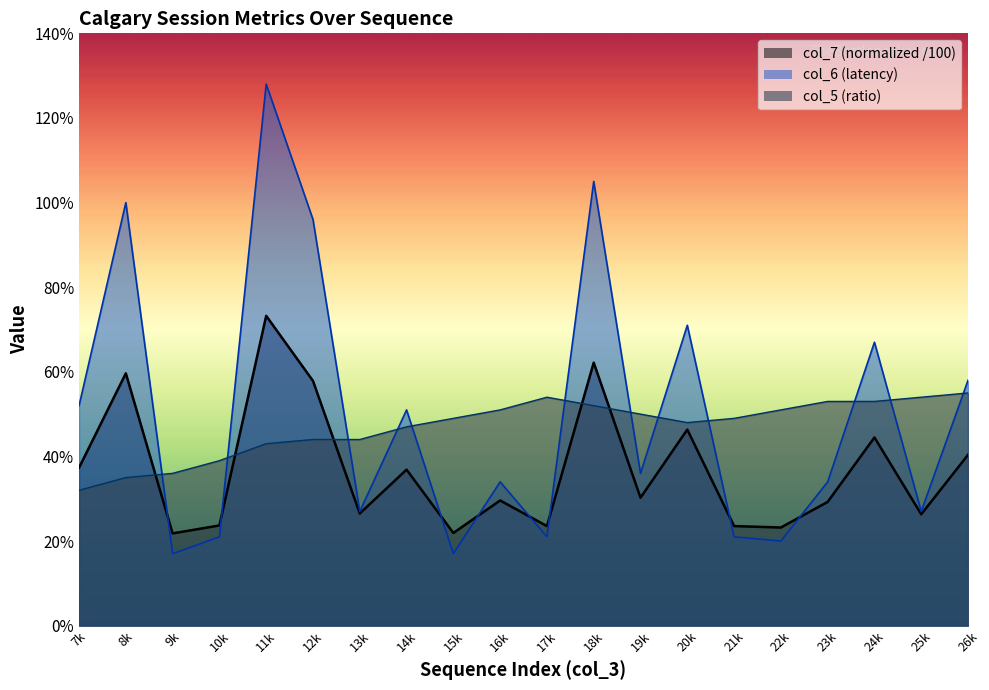

What is the average value of the col_7 series?

0.4